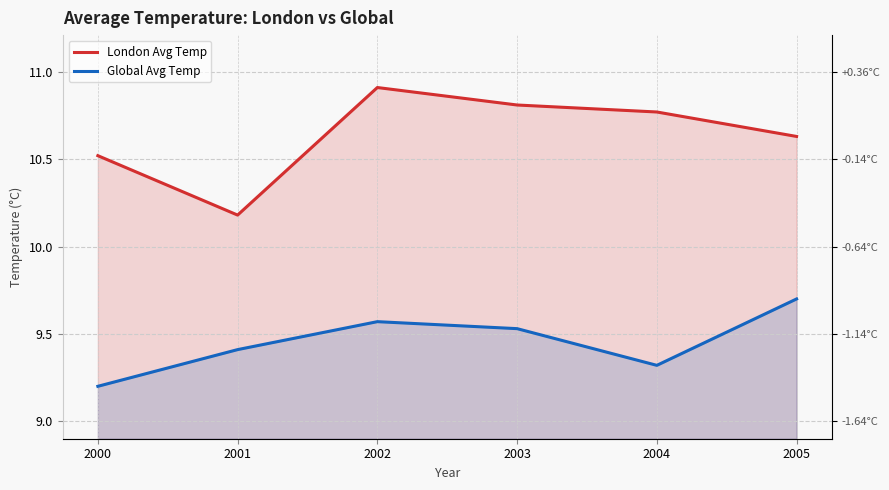

Reading right to left, transcribe all the data shown in this chart.

London Avg Temp: 2005=10.6	2004=10.8	2003=10.8	2002=10.9	2001=10.2	2000=10.5
Global Avg Temp: 2005=9.7	2004=9.3	2003=9.5	2002=9.6	2001=9.4	2000=9.2